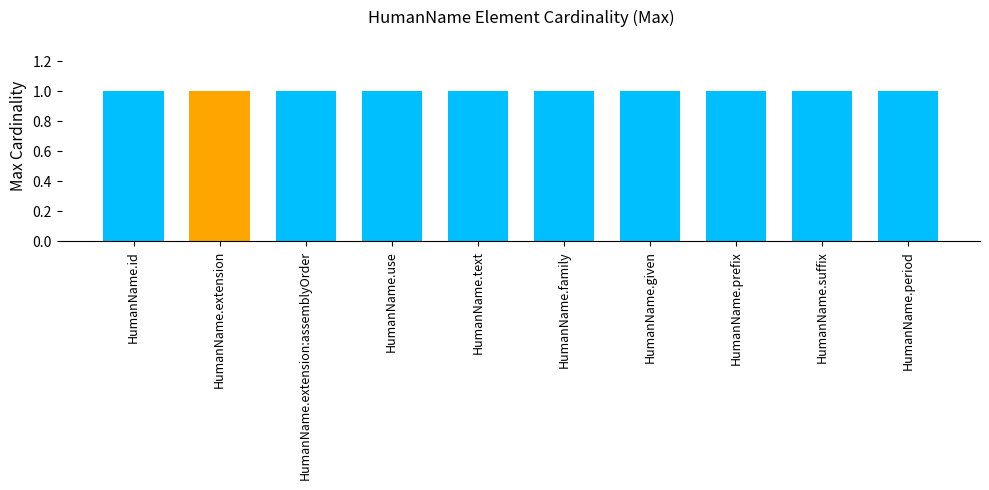

What is the difference between the highest and lowest values at HumanName.period?

1